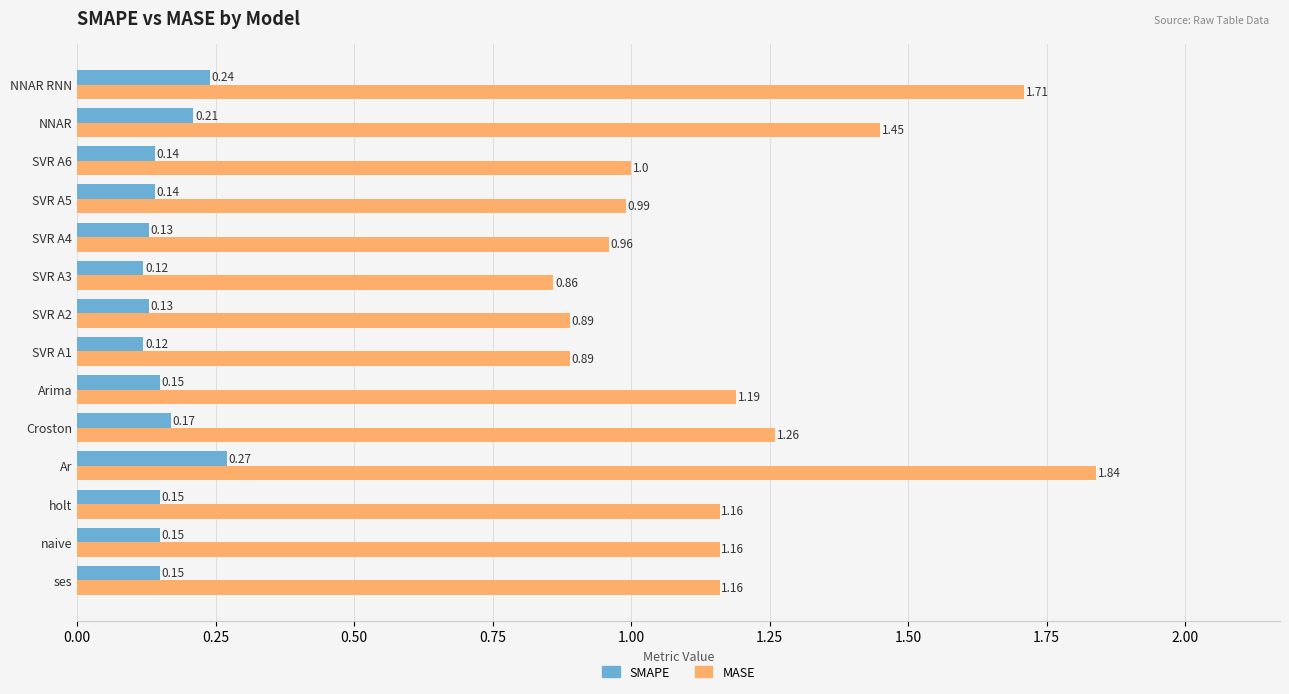

Which label corresponds to the largest value in the chart?

Ar